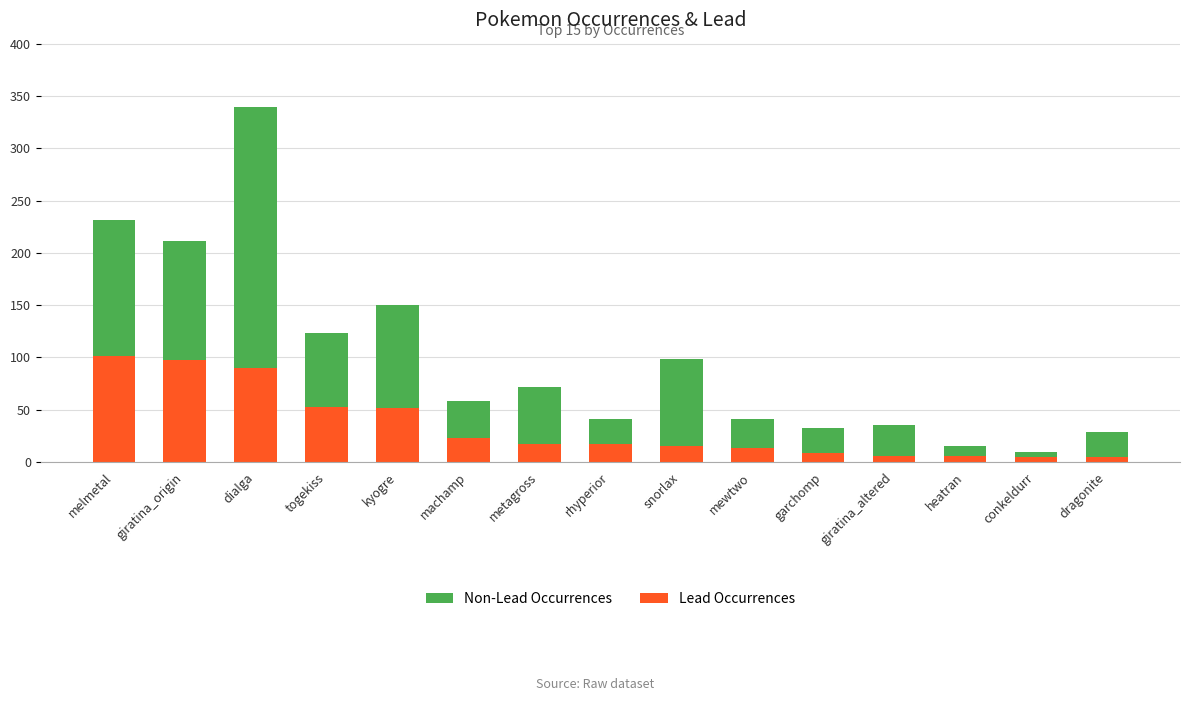

What is the total value across all series at kyogre?

150